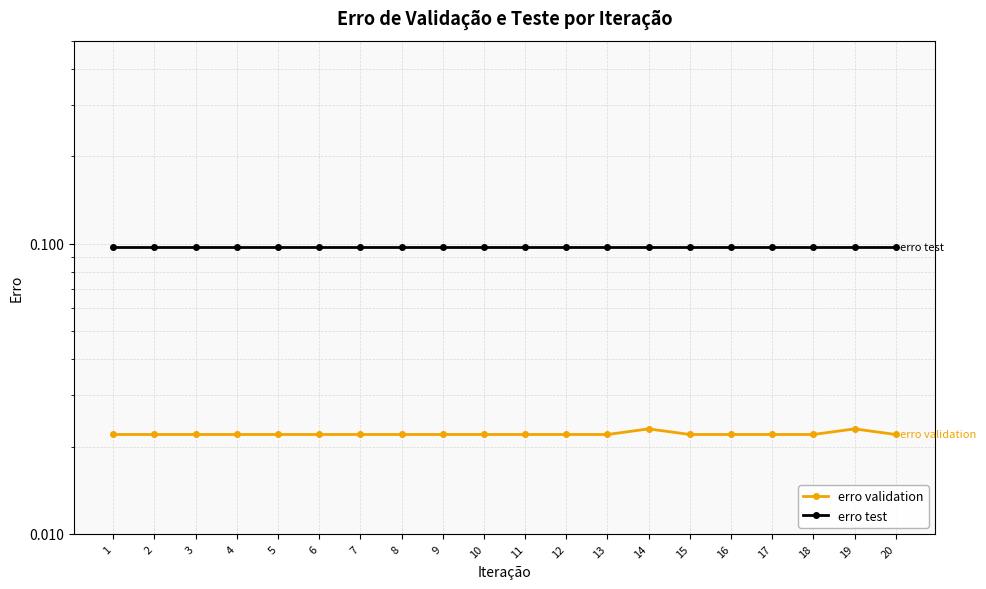

What is the value of the erro test point at the 5th from the left?

0.1